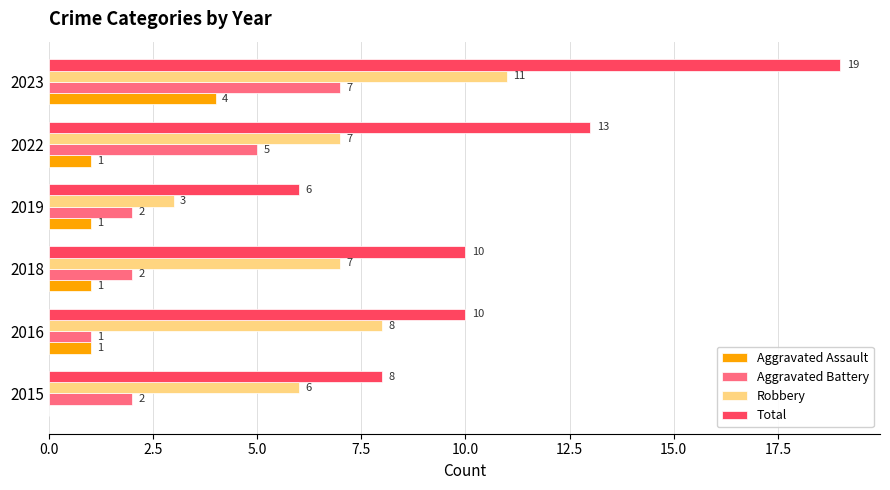

What is the sum of all Aggravated Assault values?

8